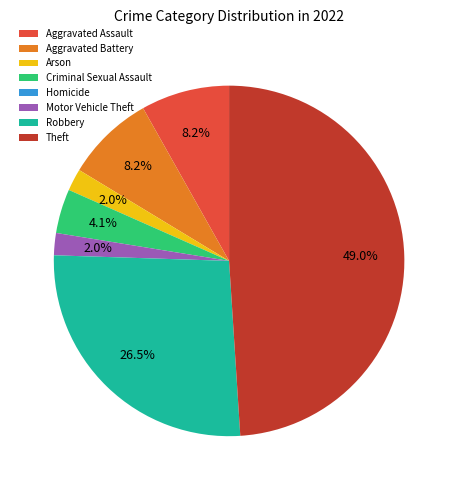

Is it true that Arson is 2% of the pie?

True